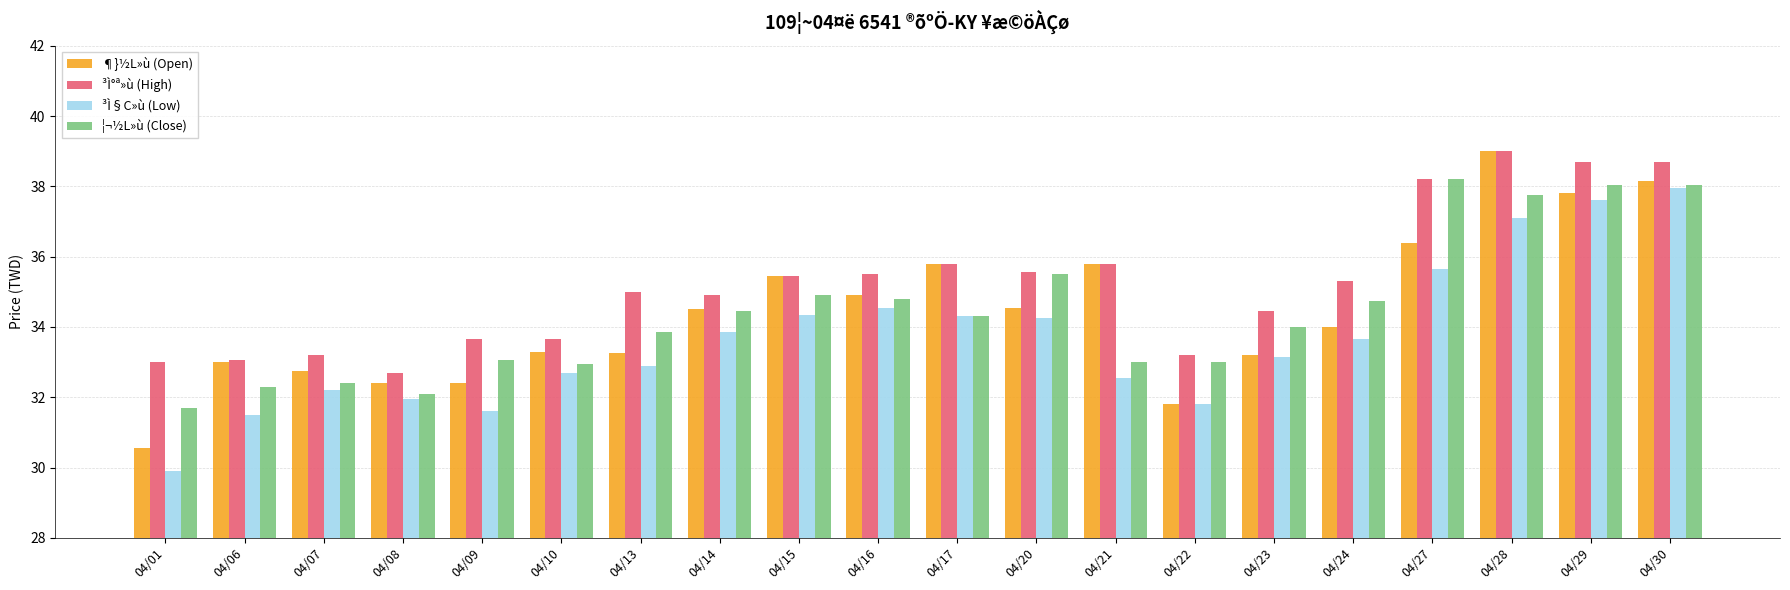

At which label does ¦¬½L»ù (Close) first exceed 34?

04/14